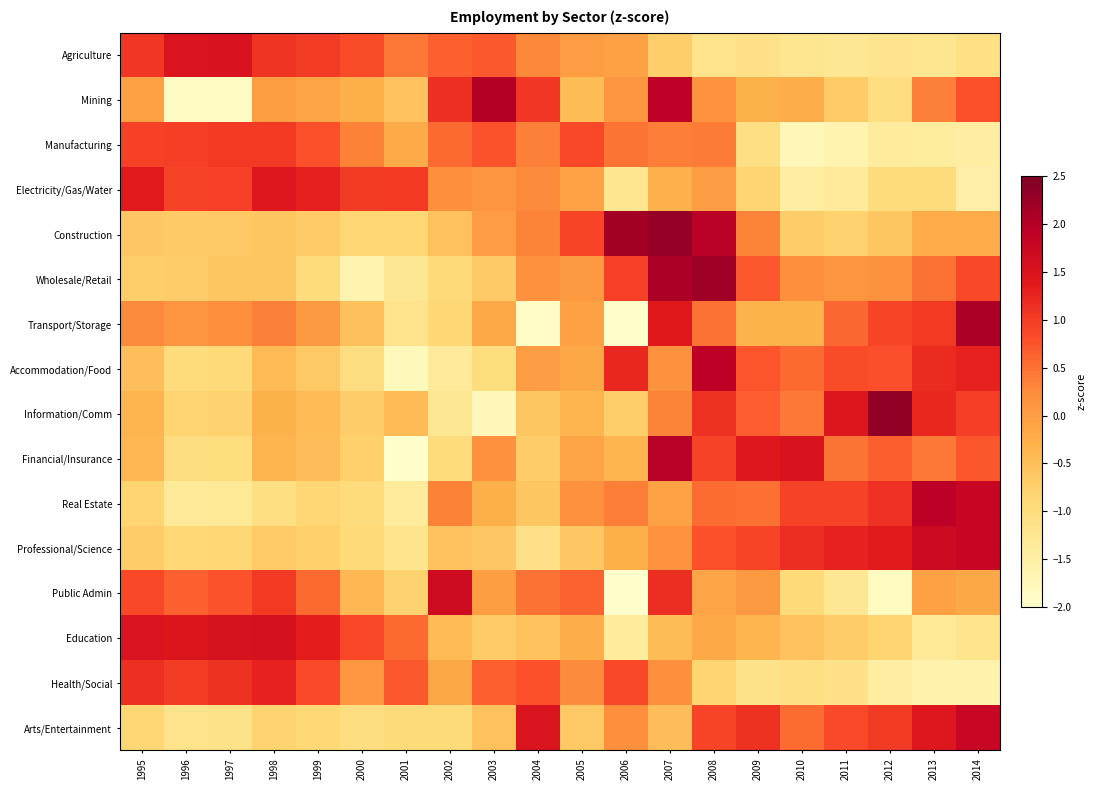

What is the maximum value shown in the chart?

2.3